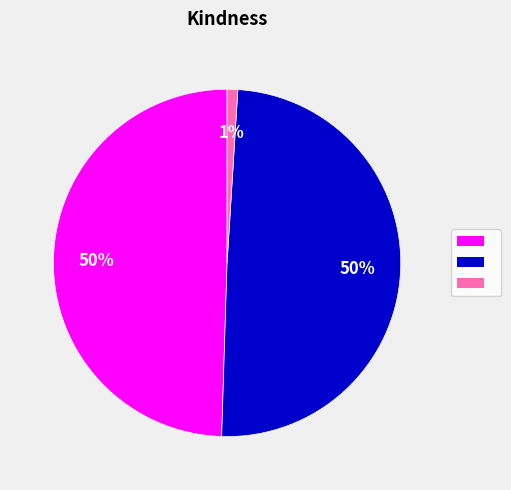

Is there any slice that represents more than half of the pie?

No